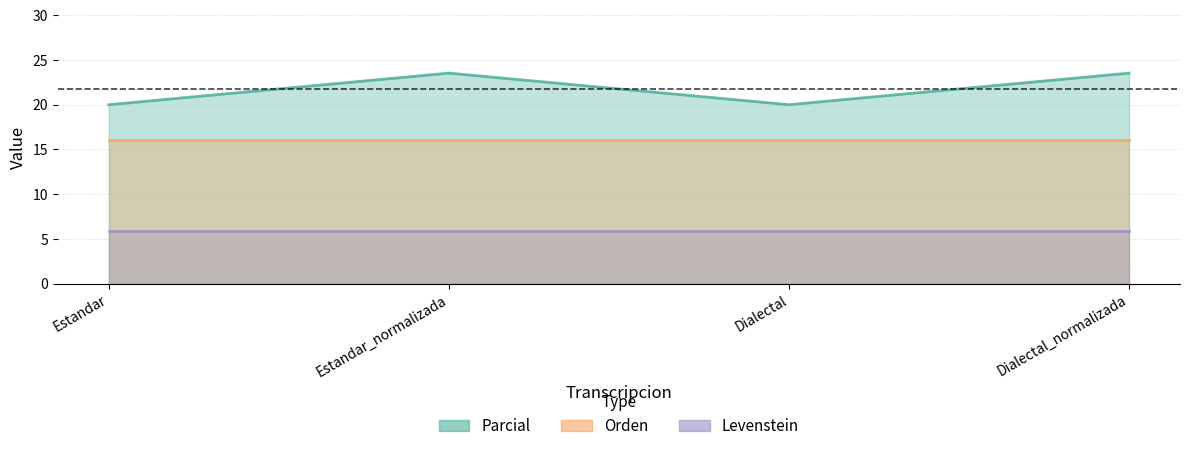

What is the total value across all series at Dialectal?

41.9